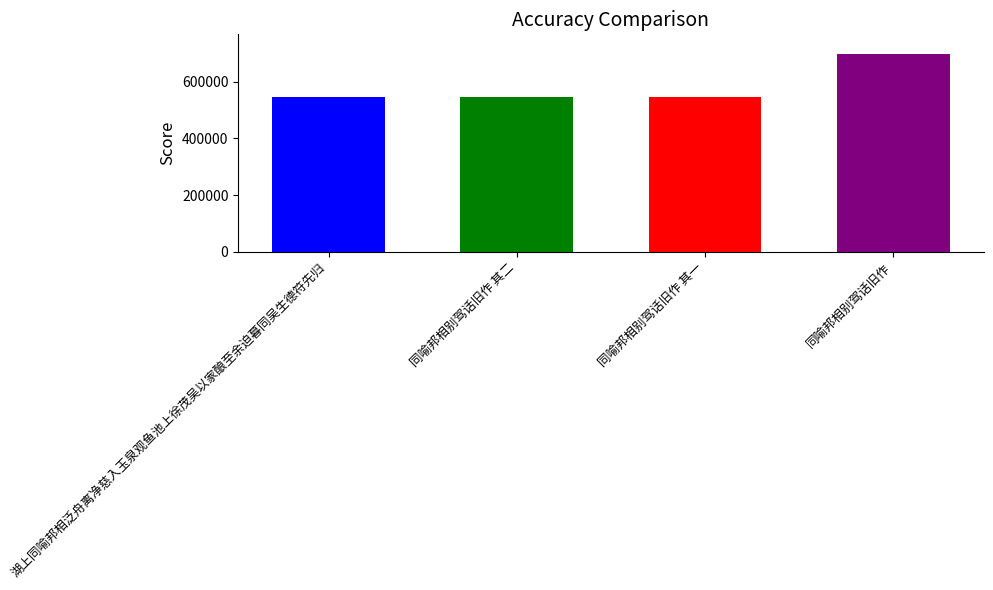

List the labels in order of value, smallest first.

同喻邦相别驾话旧作 其一, 同喻邦相别驾话旧作 其二, 湖上同喻邦相泛舟离净慈入玉泉观鱼池上徐茂吴以家酿至余迫暮同吴生德符先归, 同喻邦相别驾话旧作